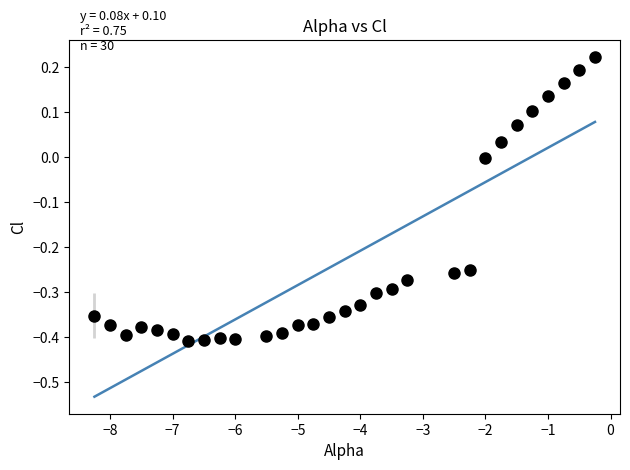

What is the range of Y values (max minus min)?

0.6